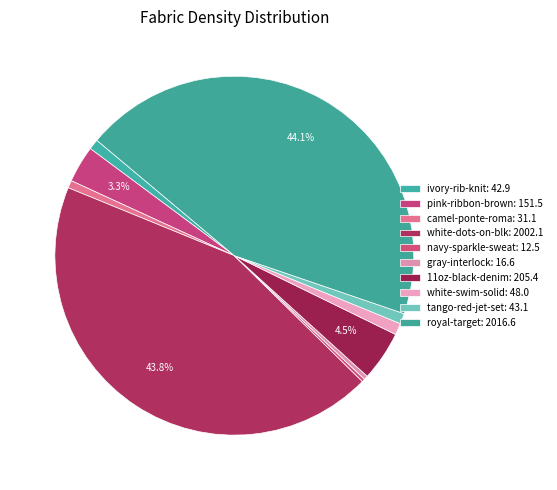

Rank the categories by value from lowest to highest.

navy-sparkle-sweat, gray-interlock, camel-ponte-roma, ivory-rib-knit, tango-red-jet-set, white-swim-solid, pink-ribbon-brown, 11oz-black-denim, white-dots-on-blk, royal-target